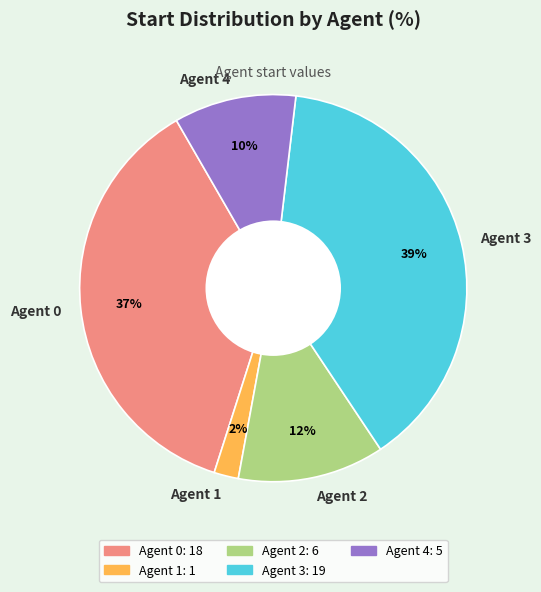

To the nearest percent, what percentage of the pie is Agent 2?

12%